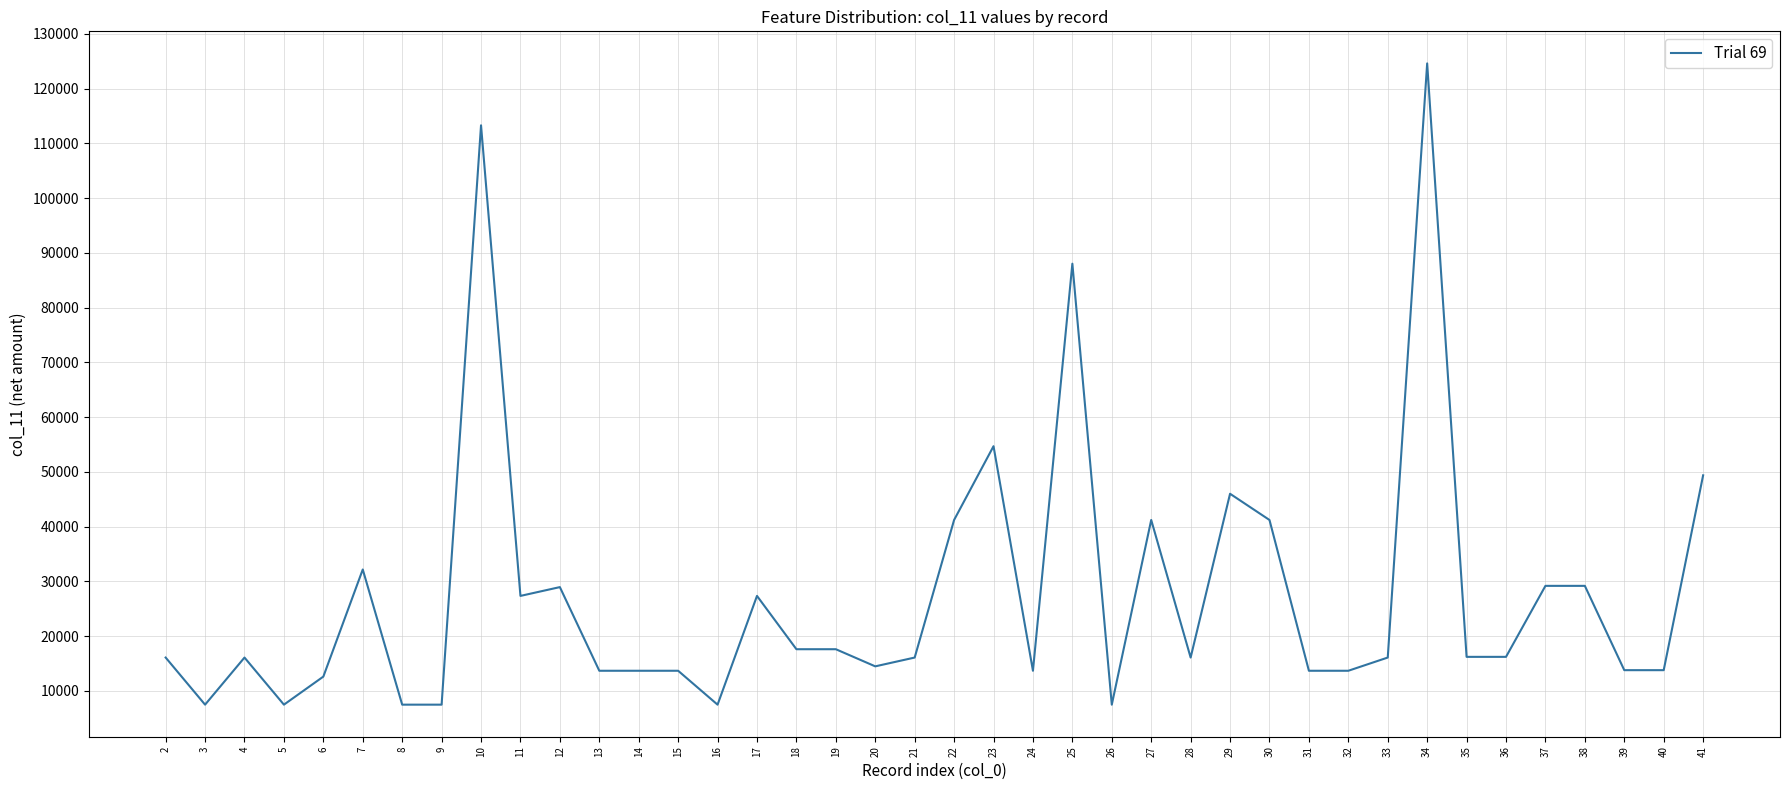

Does the chart display data point markers on the line(s)?

No